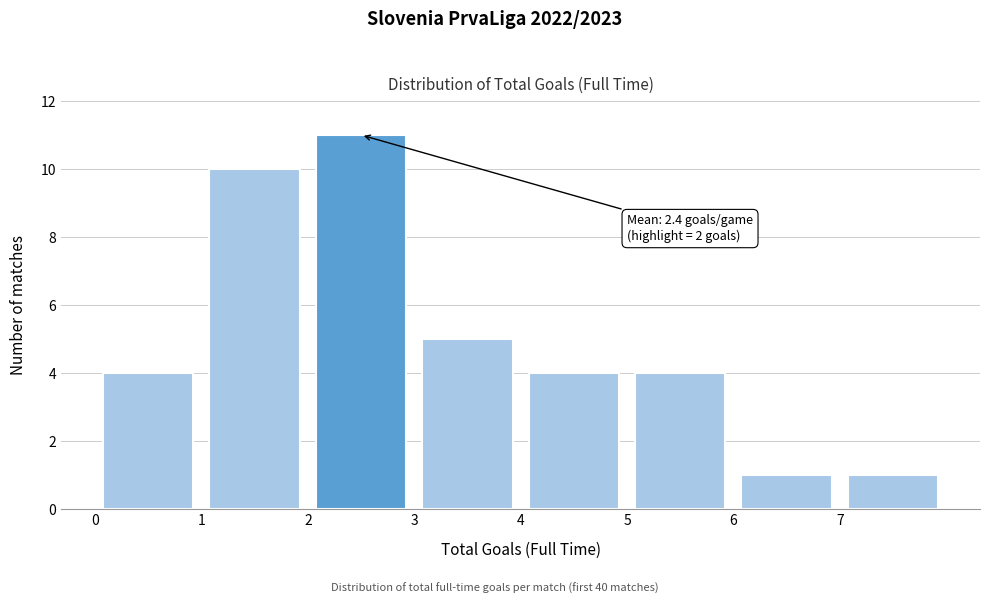

Over which range of the x-axis is the bar tallest?

2 to 3